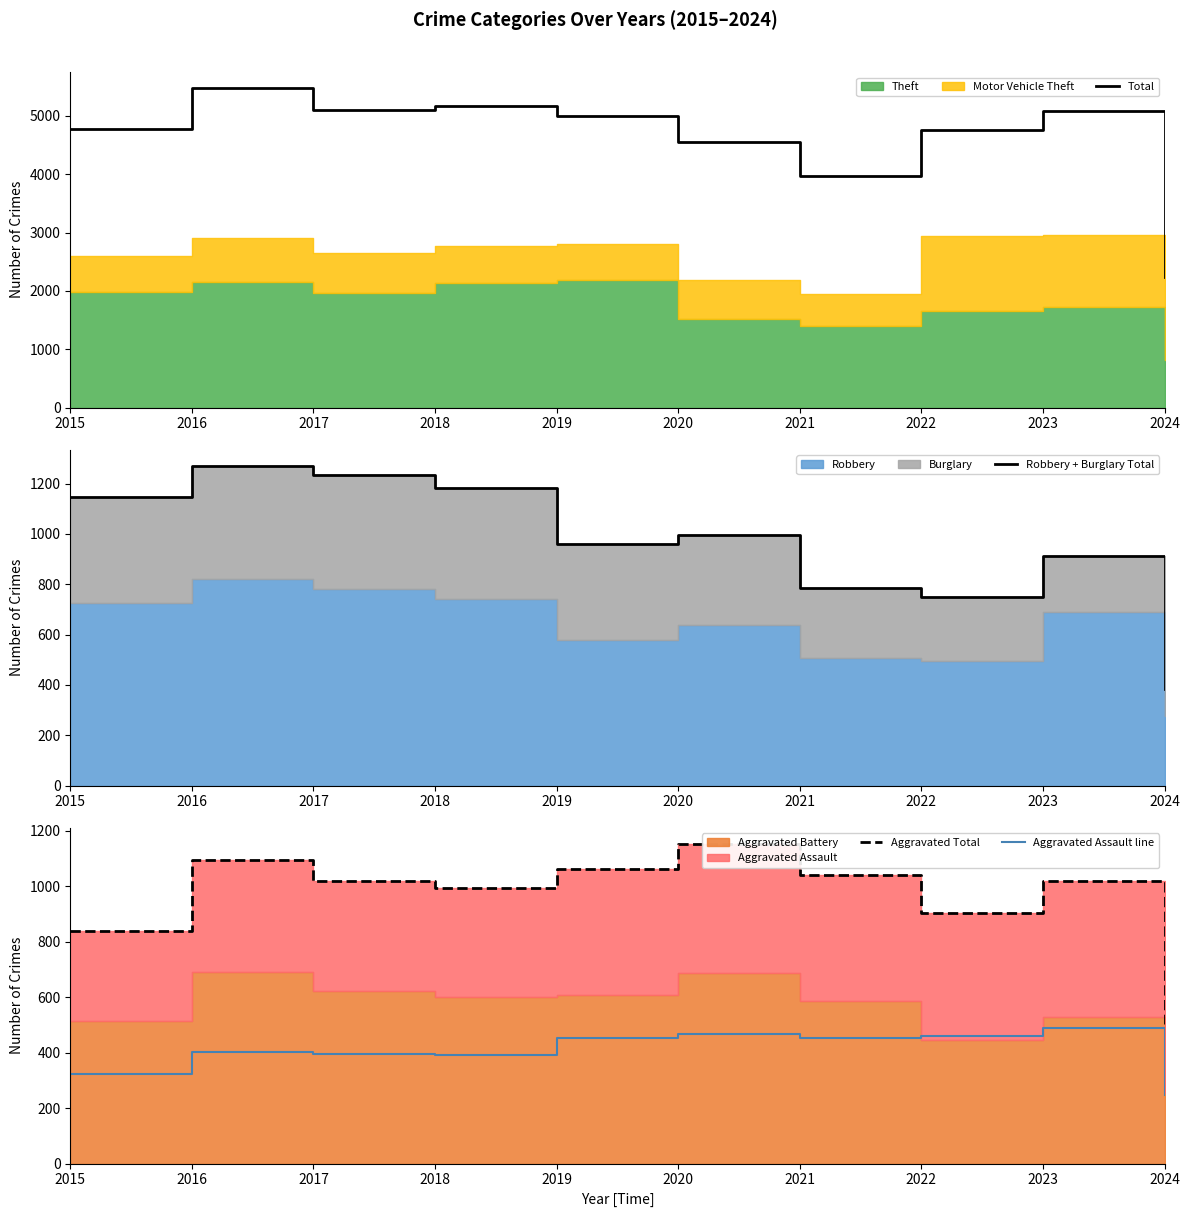

What is the value of the Aggravated Total point at the 7th from the left?

1039